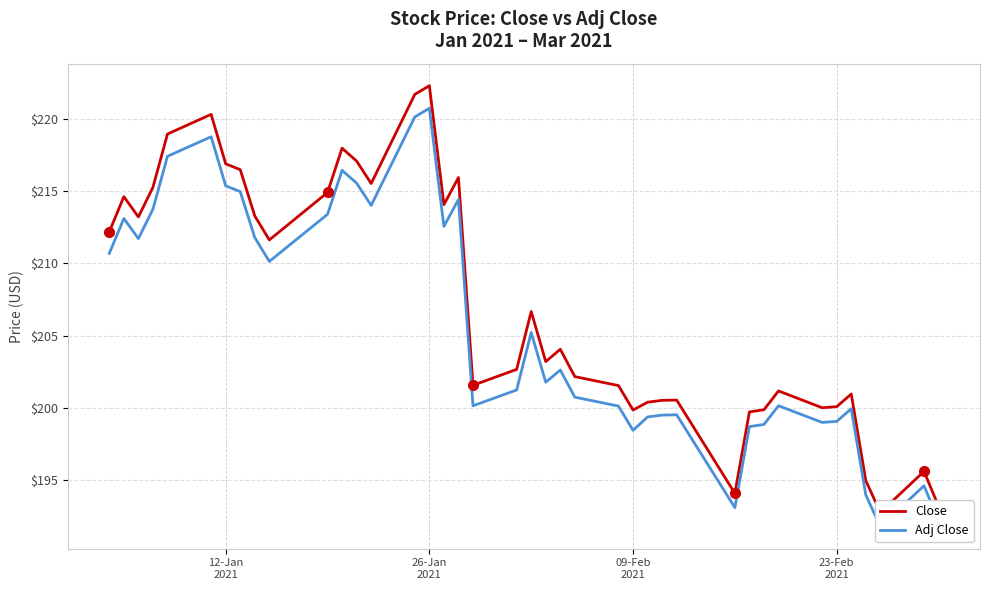

What are all the series names shown in the legend?

Close, Adj Close